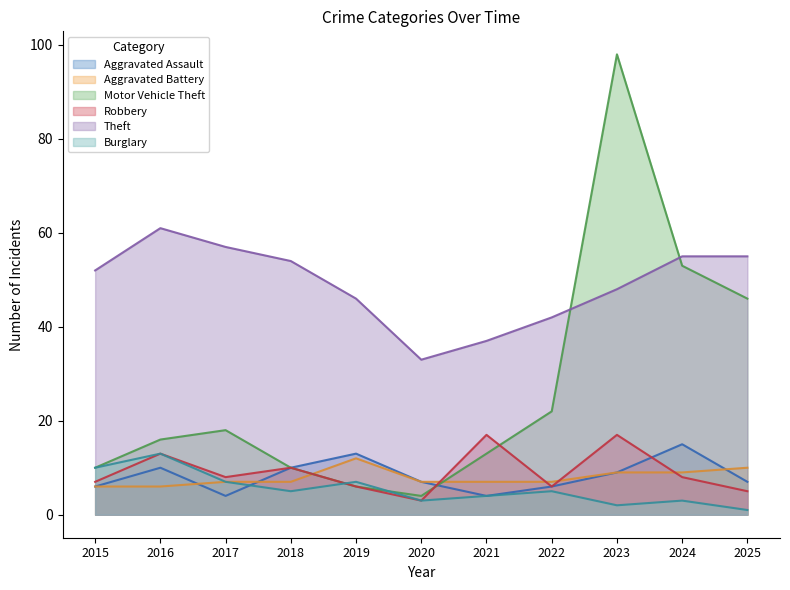

Reading left to right, list all the values displayed in this chart.

Aggravated Assault: 2015=6	2016=10	2017=4	2018=10	2019=13	2020=7	2021=4	2022=6	2023=9	2024=15	2025=7
Aggravated Battery: 2015=6	2016=6	2017=7	2018=7	2019=12	2020=7	2021=7	2022=7	2023=9	2024=9	2025=10
Motor Vehicle Theft: 2015=10	2016=16	2017=18	2018=10	2019=6	2020=4	2021=13	2022=22	2023=98	2024=53	2025=46
Robbery: 2015=7	2016=13	2017=8	2018=10	2019=6	2020=3	2021=17	2022=6	2023=17	2024=8	2025=5
Theft: 2015=52	2016=61	2017=57	2018=54	2019=46	2020=33	2021=37	2022=42	2023=48	2024=55	2025=55
Burglary: 2015=10	2016=13	2017=7	2018=5	2019=7	2020=3	2021=4	2022=5	2023=2	2024=3	2025=1